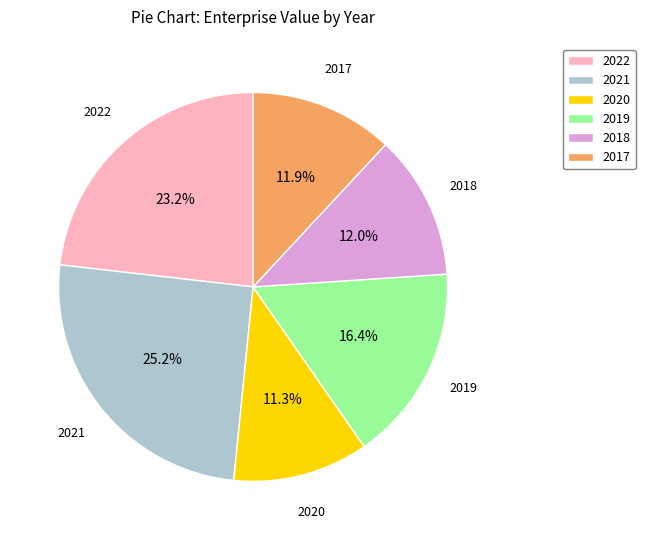

What is the ratio of the value at 2020 to the value at 2018?

0.9